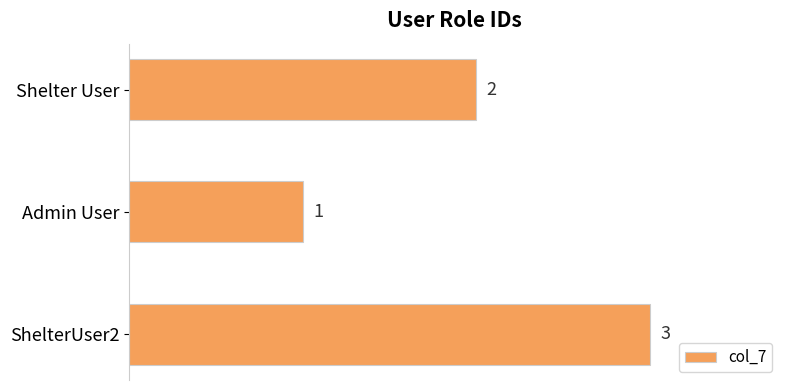

Rank the categories by value from highest to lowest.

ShelterUser2, Shelter User, Admin User